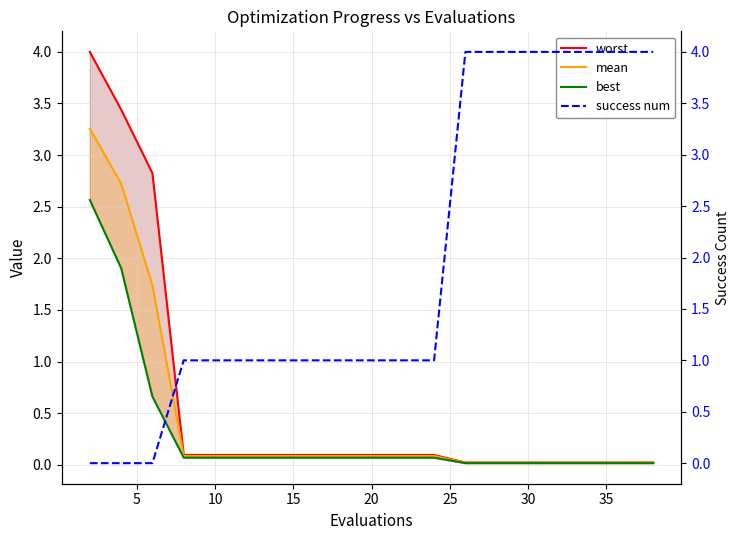

What are all the series names shown in the legend?

worst, mean, best, success num